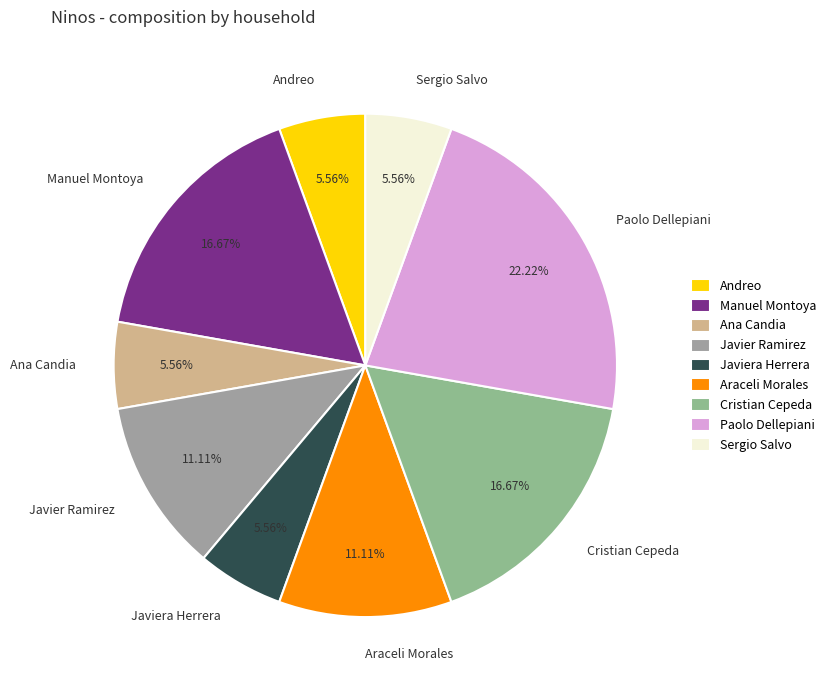

Is there a majority slice in this chart?

No